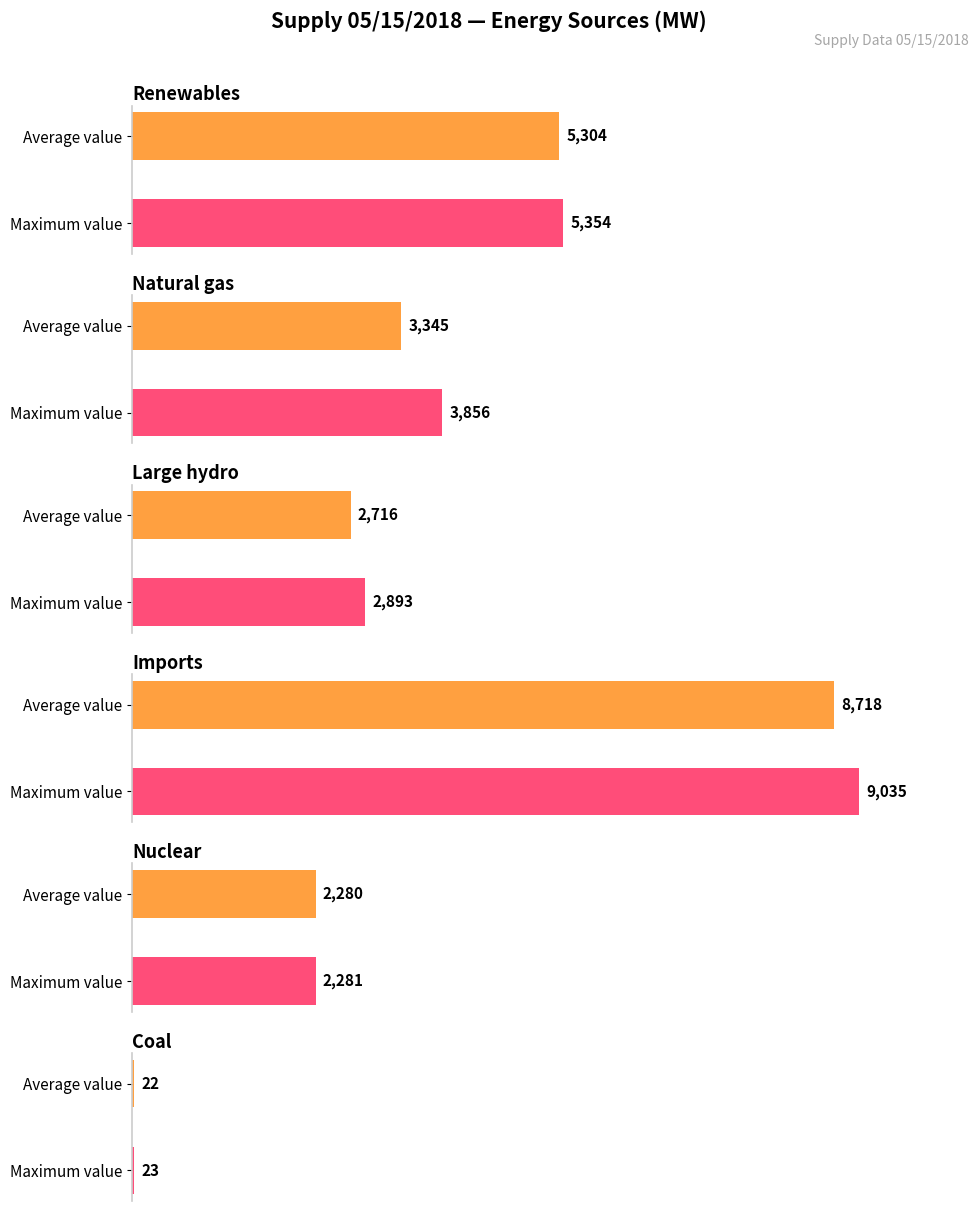

What is the maximum value for Renewables?

5354